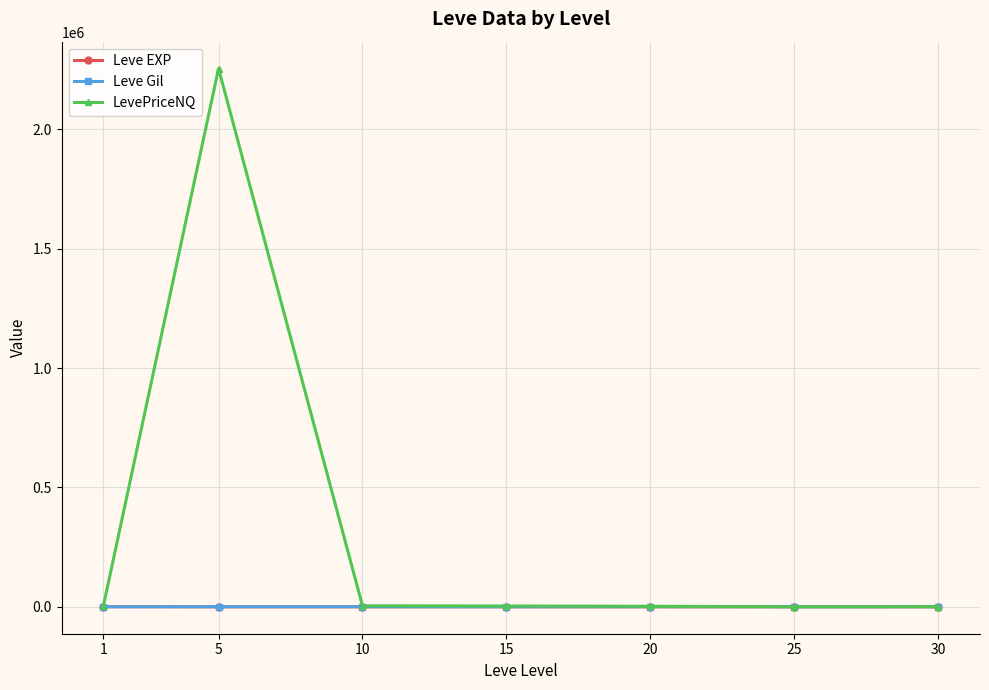

Which series has the largest range (max minus min)?

LevePriceNQ